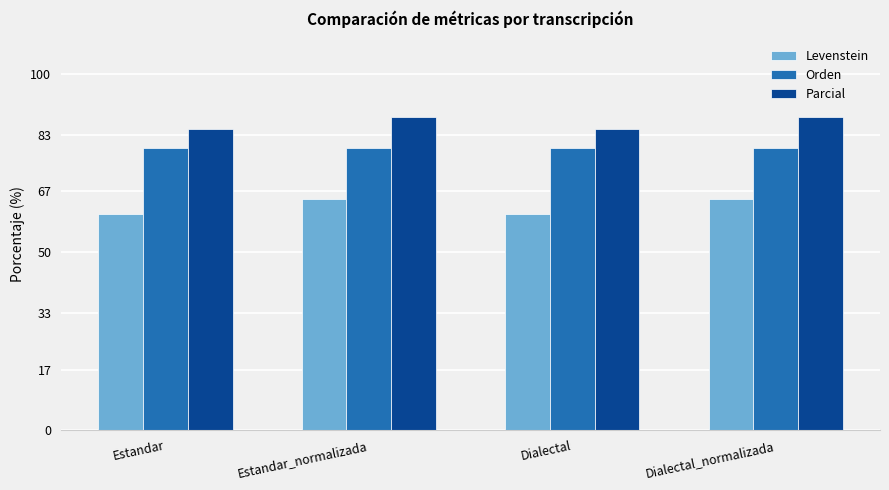

Which series has the largest range (max minus min)?

Levenstein